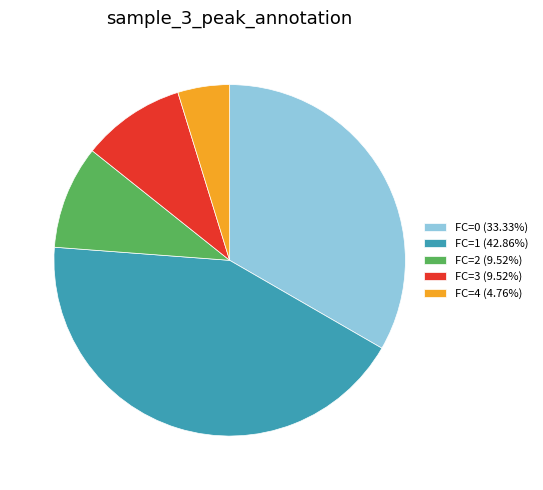

Do FC=4 (4.76%) and FC=1 (42.86%) together represent more than half of the pie?

No